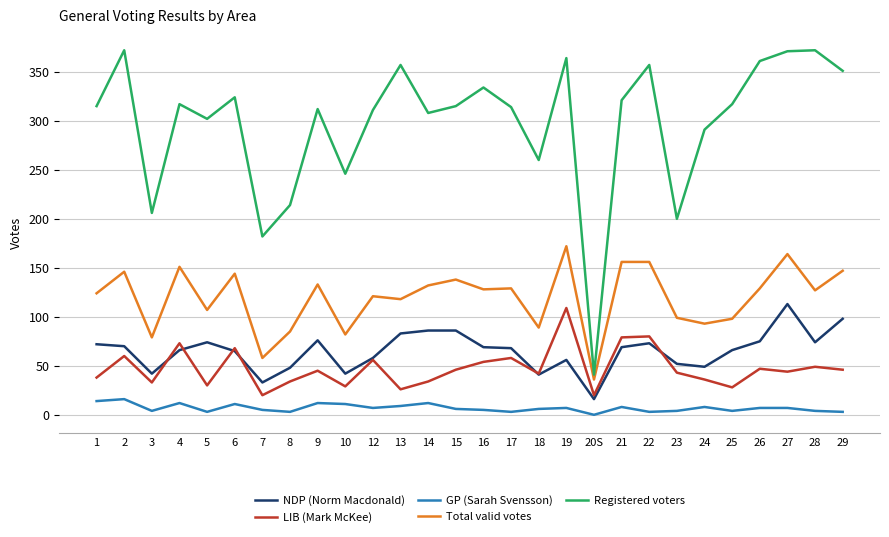

Does the chart display data point markers on the line(s)?

No